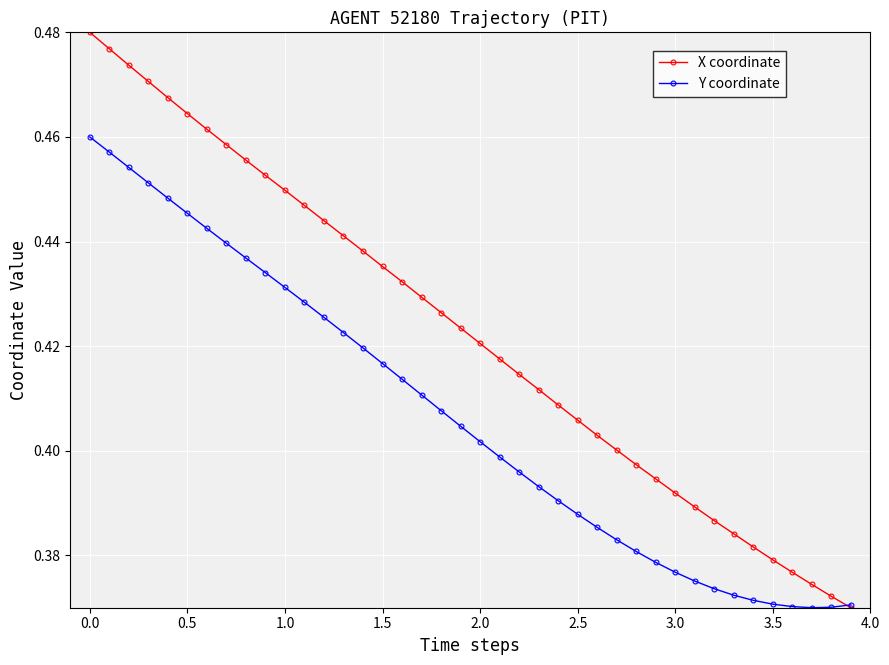

How many lines are shown in the chart?

2